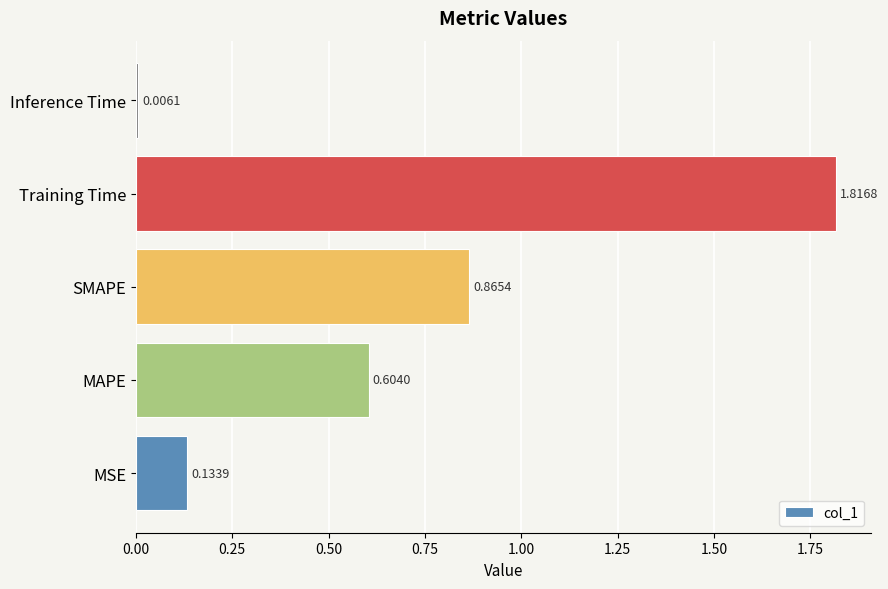

What is the difference between the second highest and second lowest values?

0.7